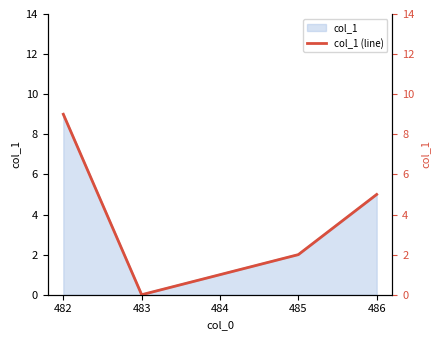

Rank the categories by value from highest to lowest.

482, 486, 485, 484, 483